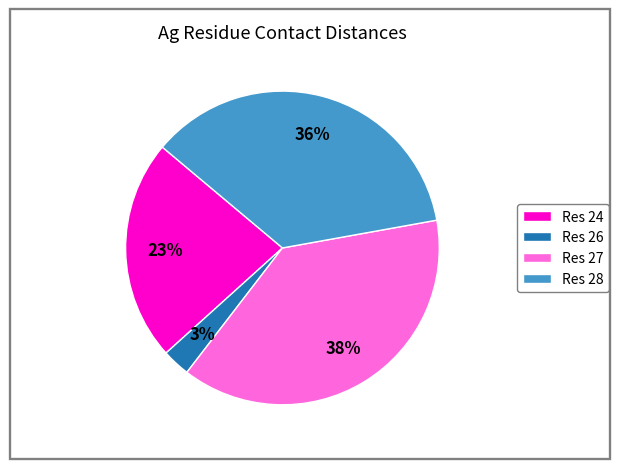

What percentage is the Res 27 slice, to the nearest percent?

38%